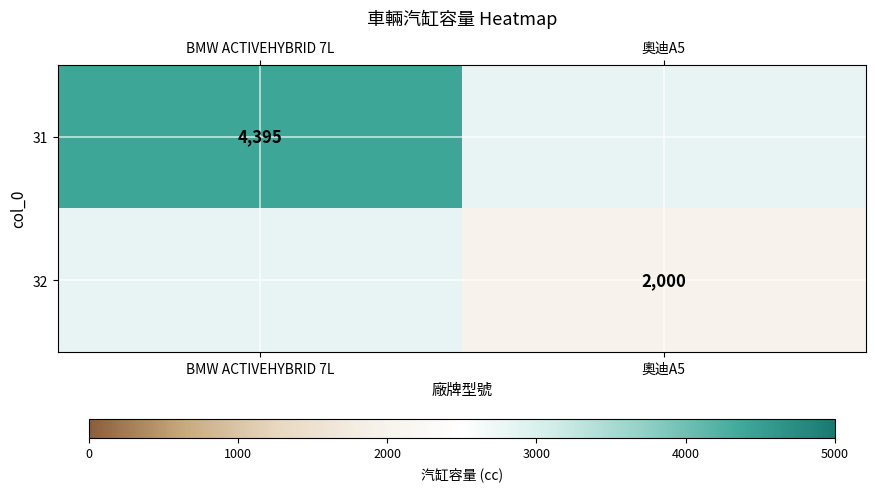

The 32 series shows 2776 at 奧迪A5. True or false?

False